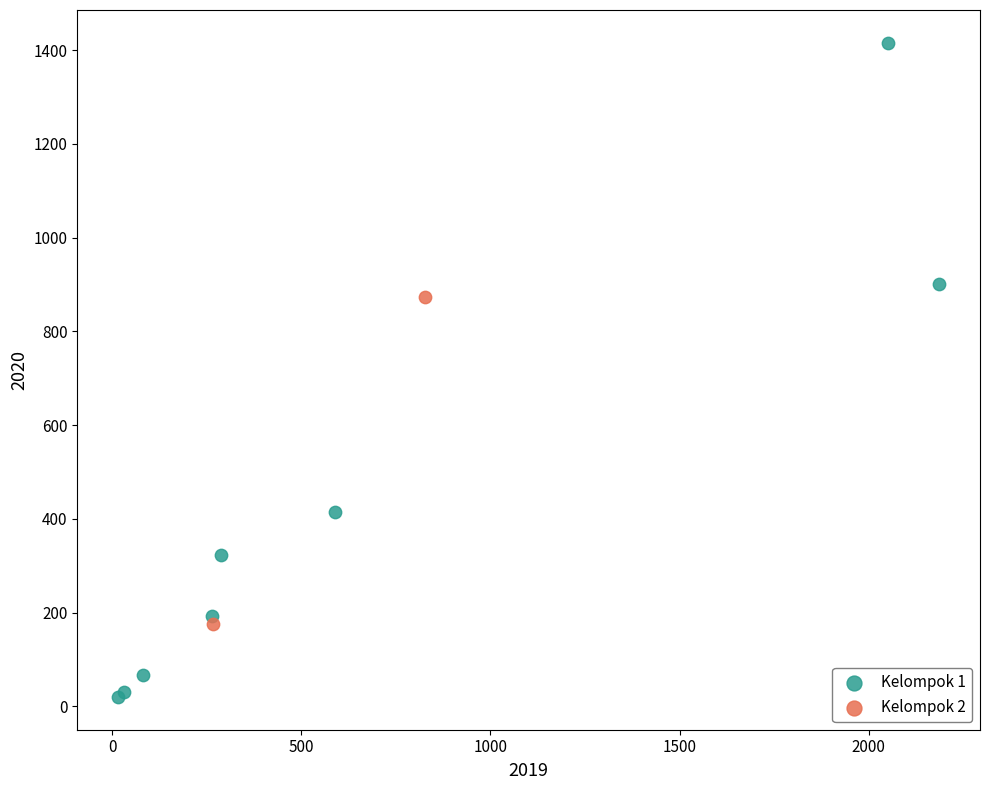

Which series has the largest Y range (max minus min)?

Kelompok 1